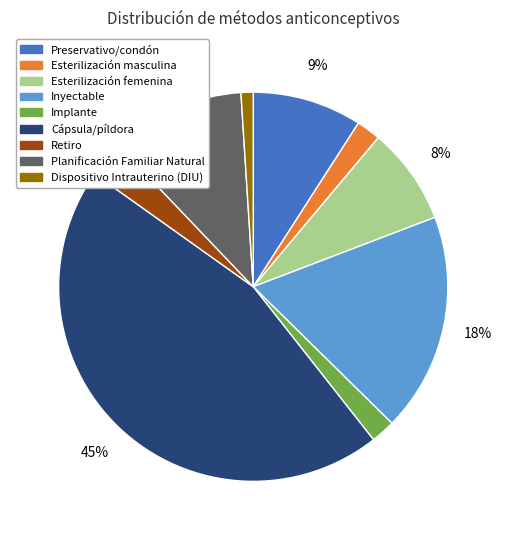

What percentage is the Cápsula/píldora slice, to the nearest percent?

45%